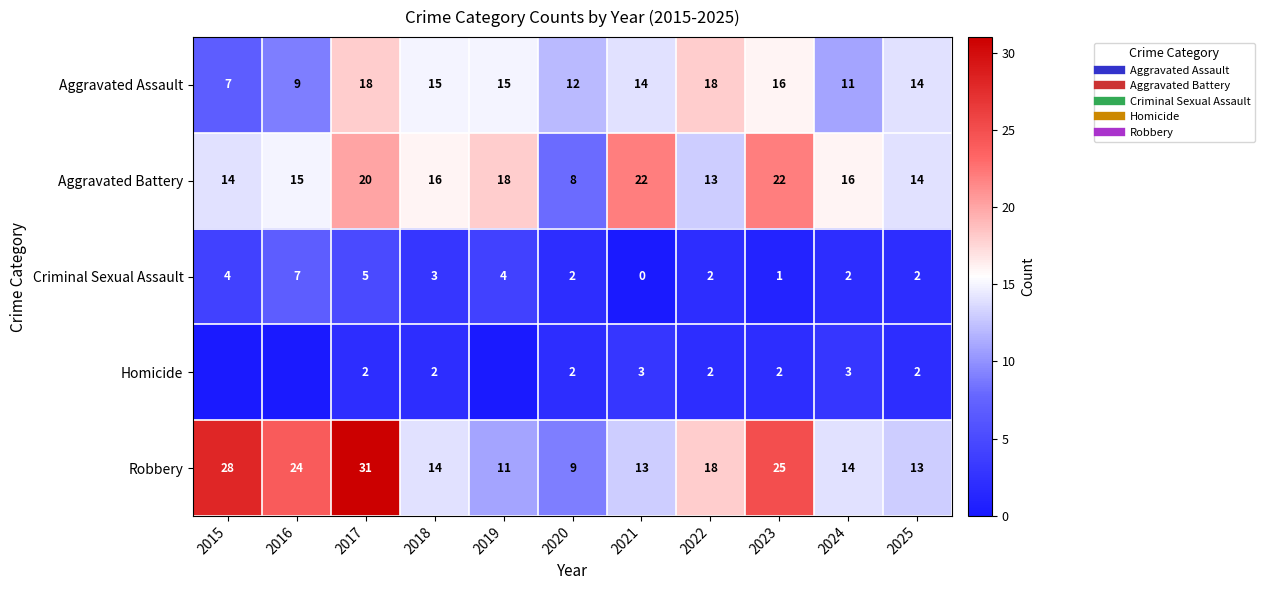

What is the lowest value of the Robbery series?

9